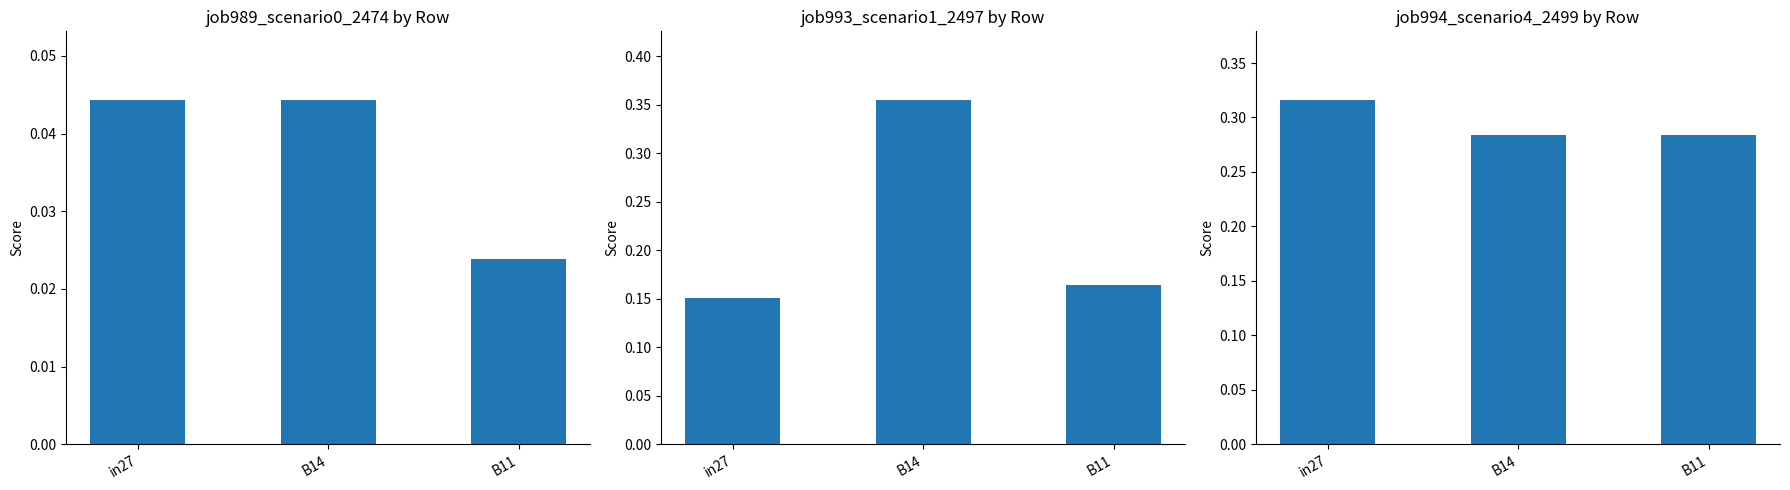

What is the value of the job993_scenario1_2497 bar at the 2nd from the left?

0.4